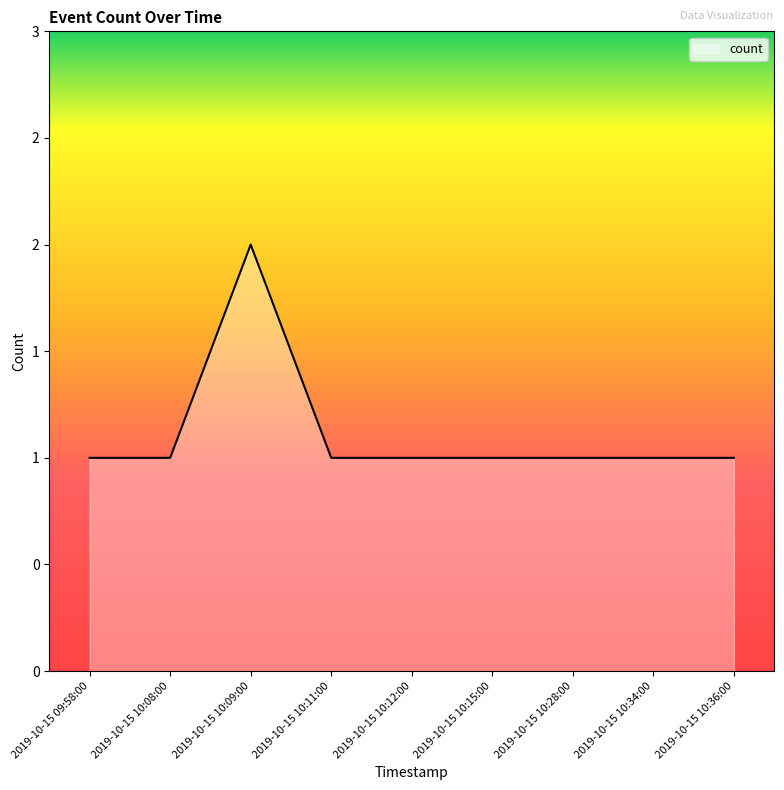

What is the label of the 8th point from the left?

2019-10-15 10:34:00